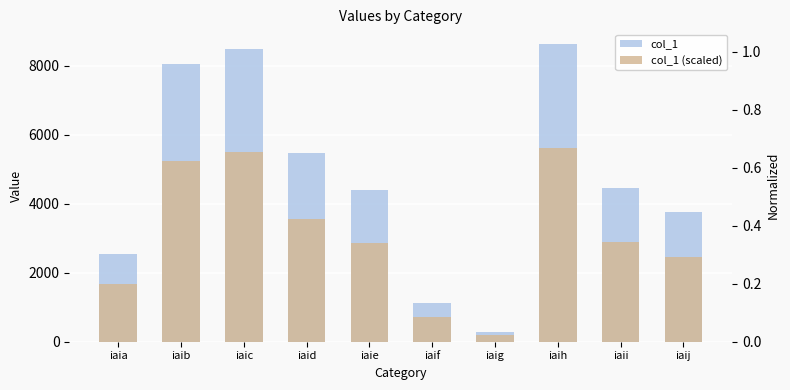

What is the difference between the col_1 values at iaib and iaij?

4300.0